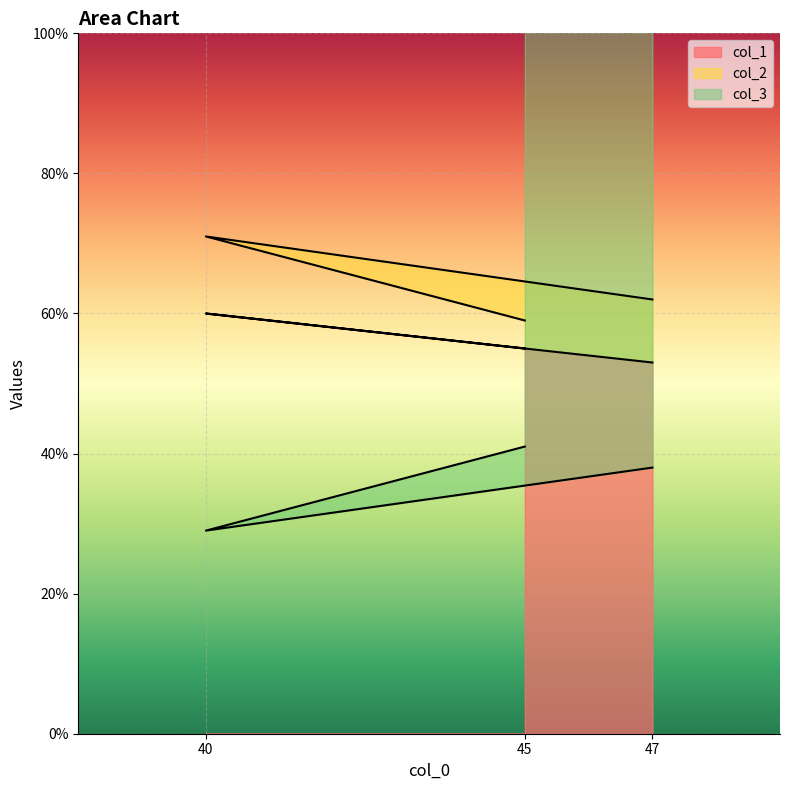

How many data points does each series have?

3